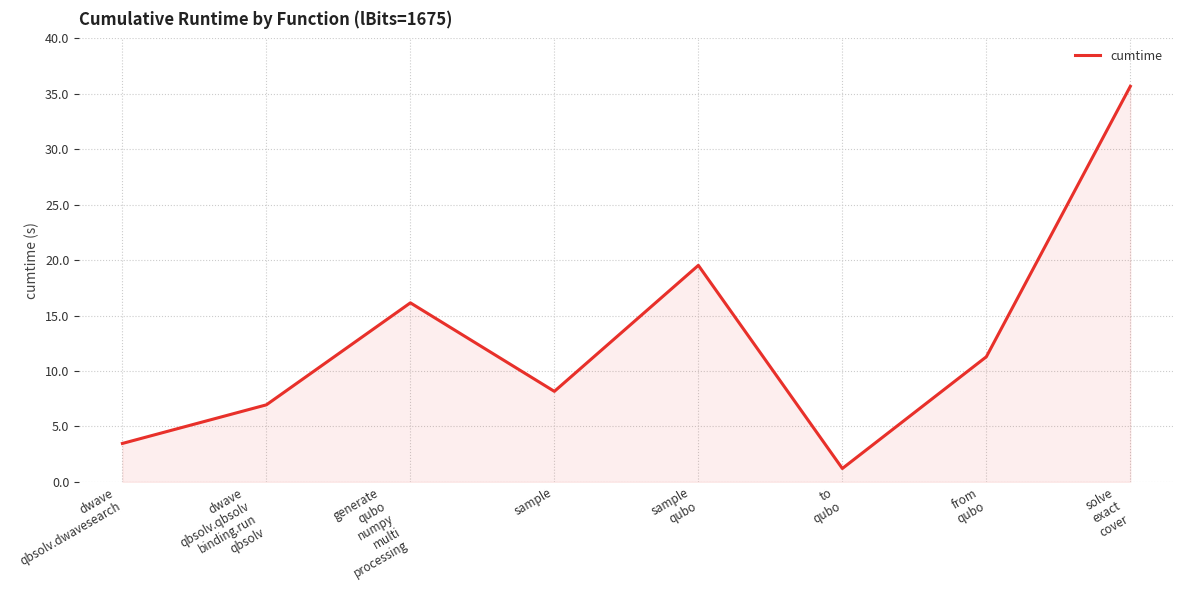

At which category does the data reach its first local valley?

sample